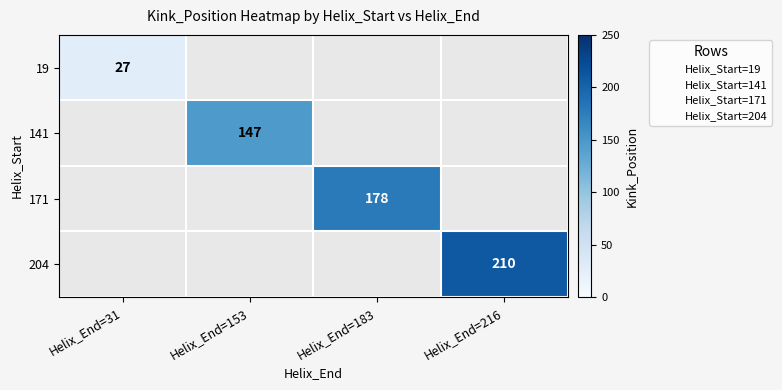

The 19 series shows 27.0 at Helix_End=31. True or false?

True